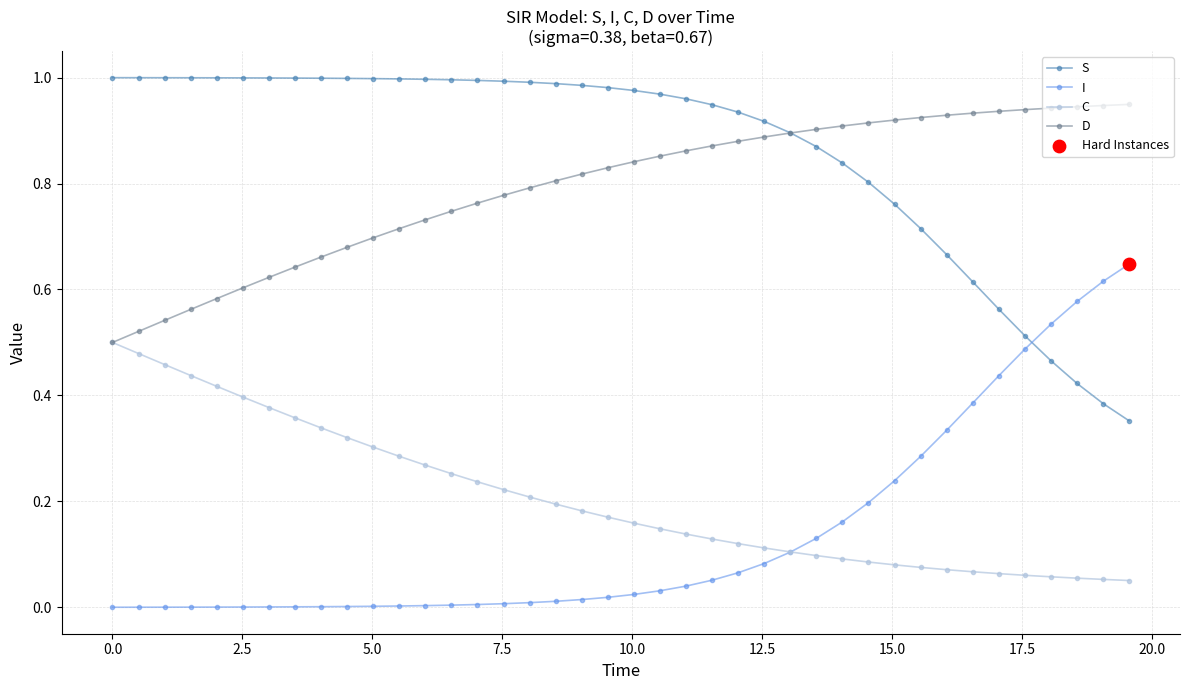

Which series has the largest total across all categories?

S